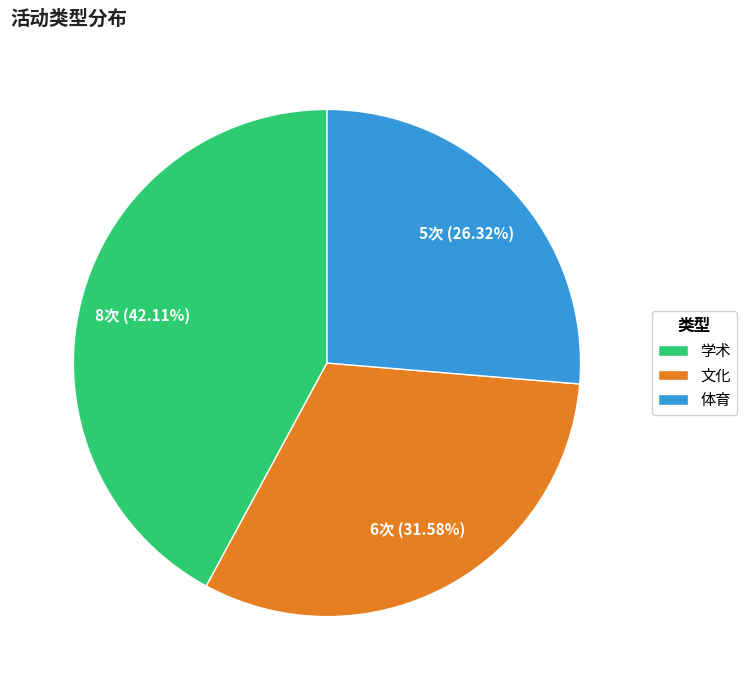

Is it true that 文化 is 32% of the pie?

True